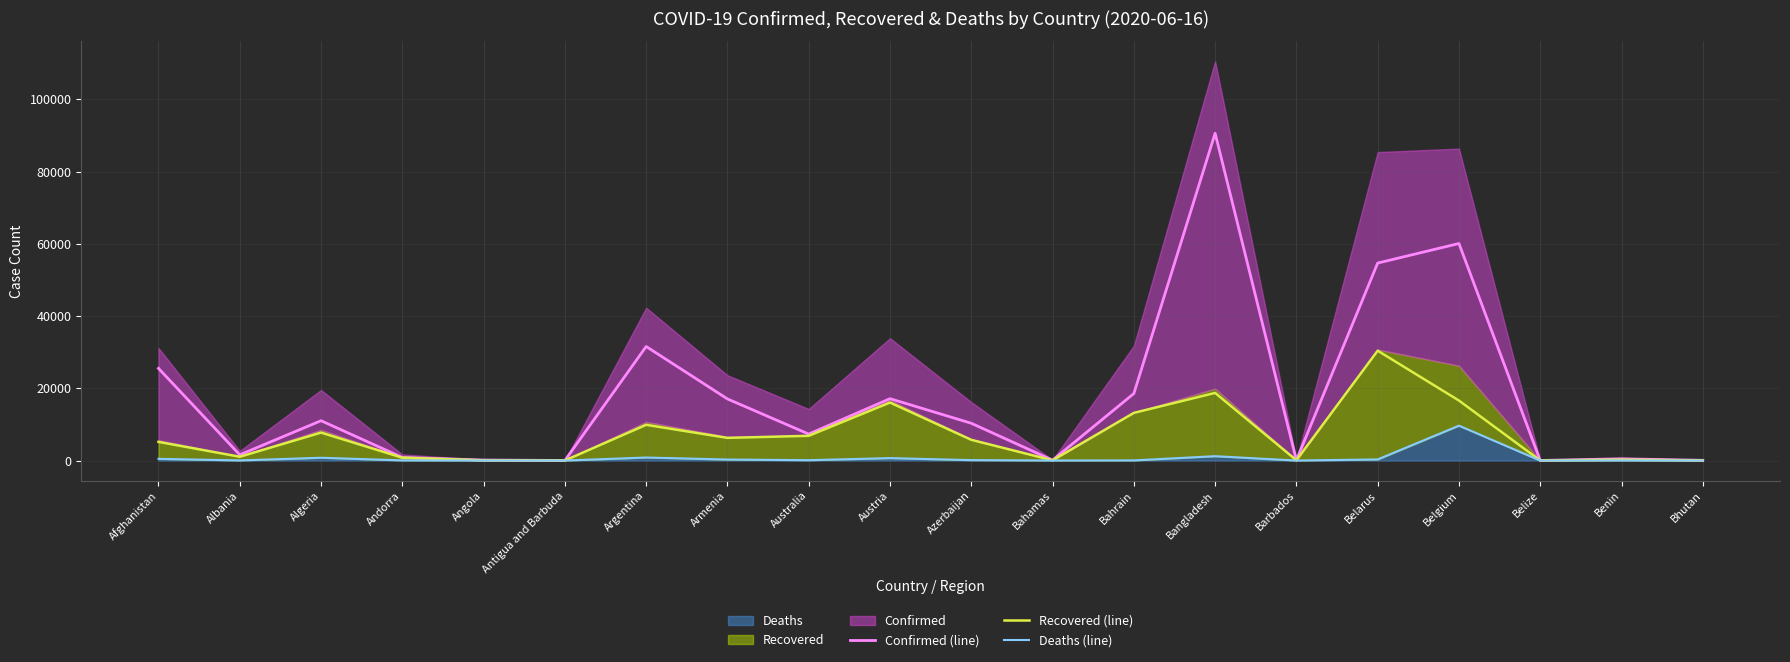

True or false: Confirmed (line) and Recovered (line) cross at least once.

False